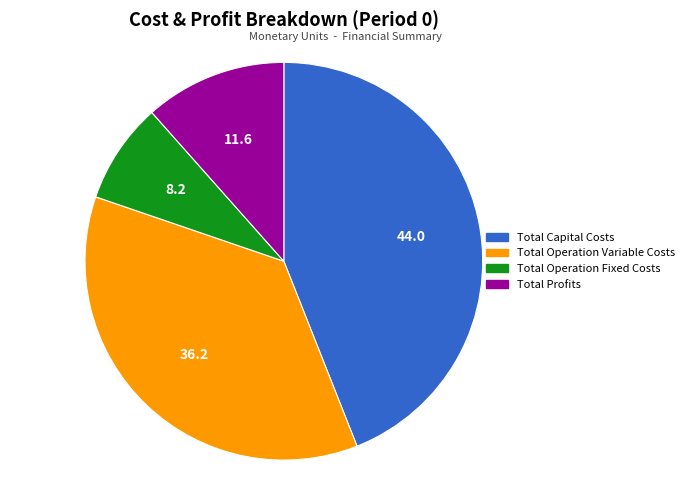

Which slice is the smallest?

Total Operation Fixed Costs